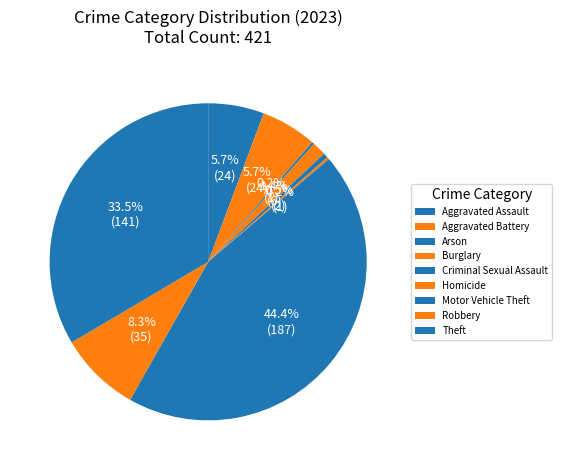

To the nearest percent, what is the average slice percentage?

11%